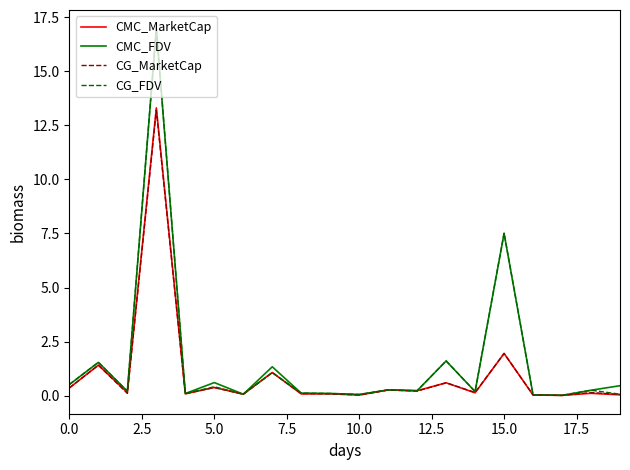

Does the chart have visible grid lines?

No